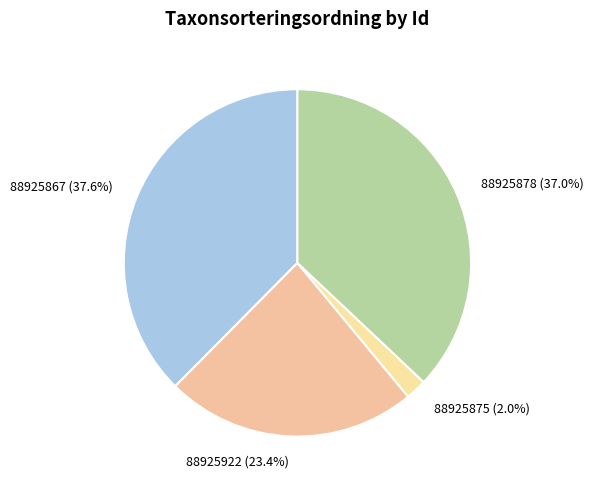

Count the number of slices in the pie.

4